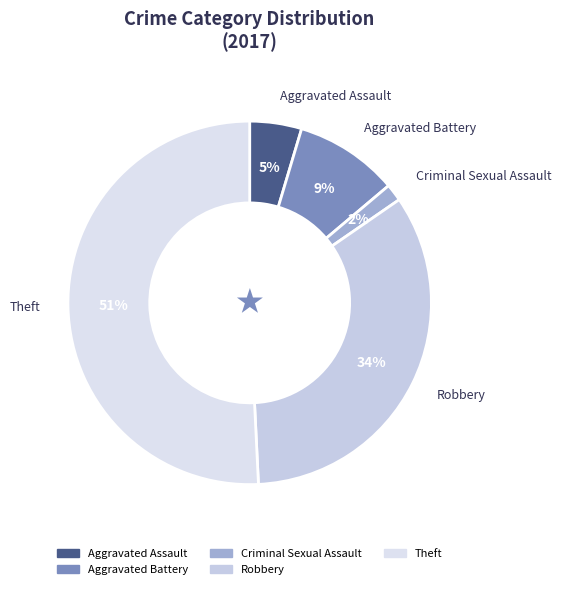

To the nearest percent, what is the combined percentage of Robbery and Aggravated Battery?

43%